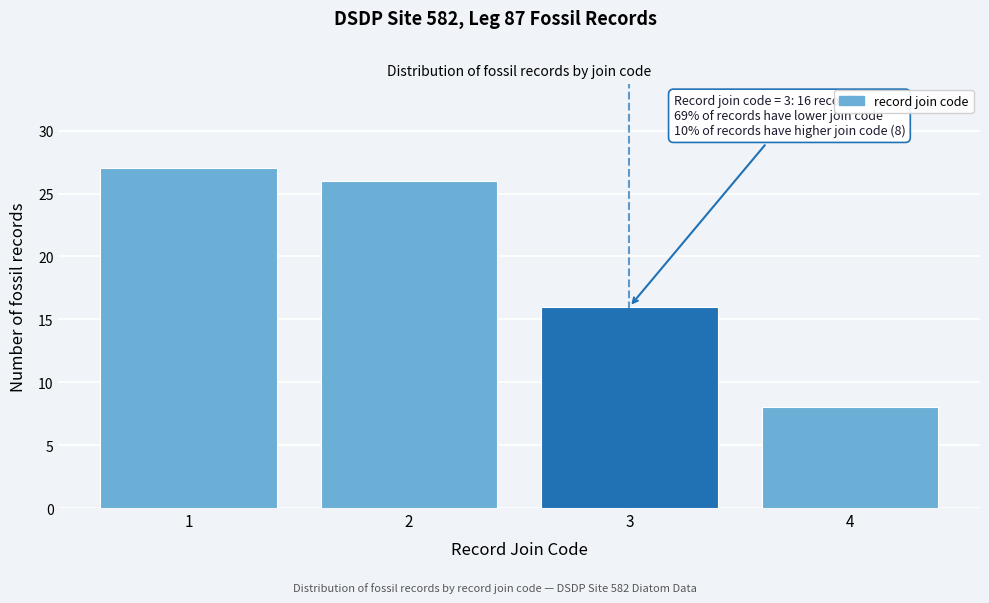

Reading right to left, transcribe all the data shown in this chart.

8	16	26	27